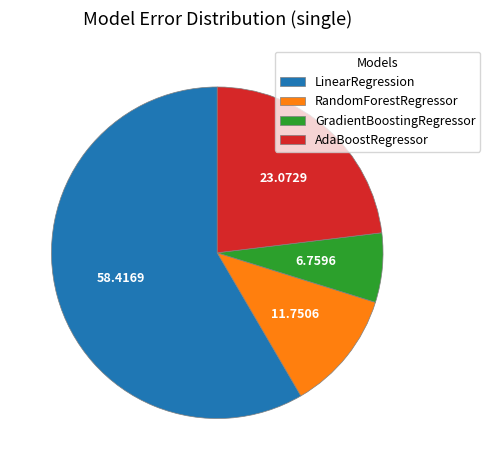

Which slice represents more than half of the pie?

LinearRegression